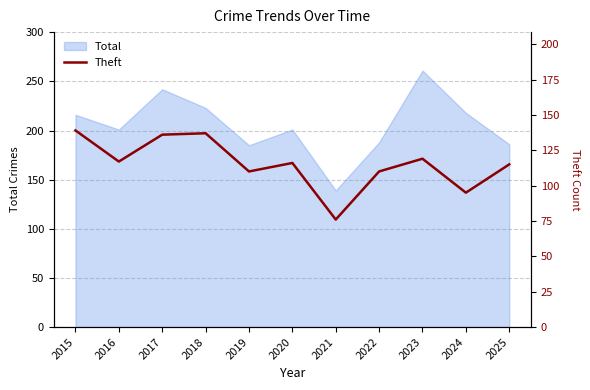

How many data points are less than 116?

5